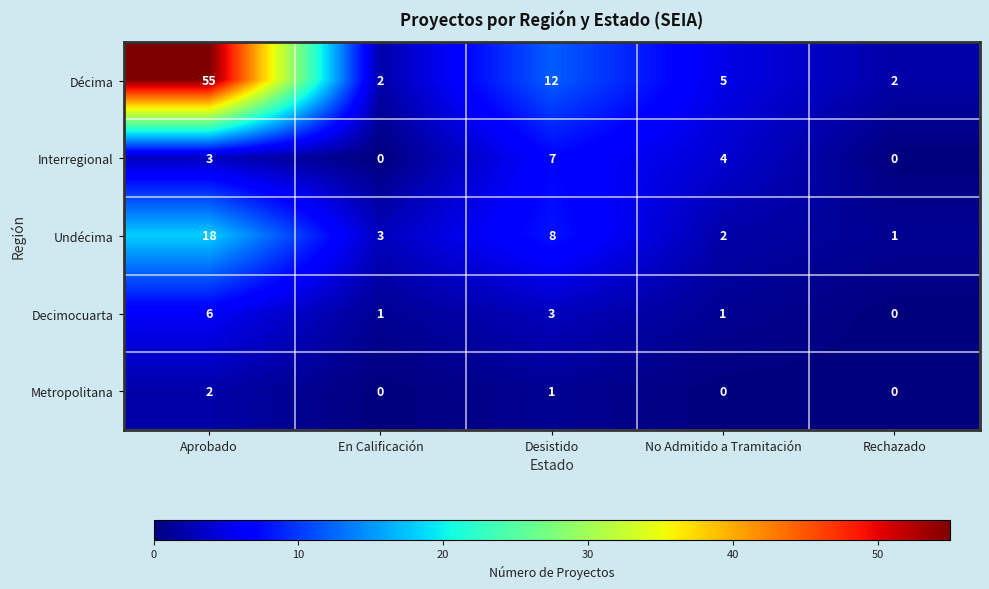

Which category has the highest value in the Décima series?

Aprobado